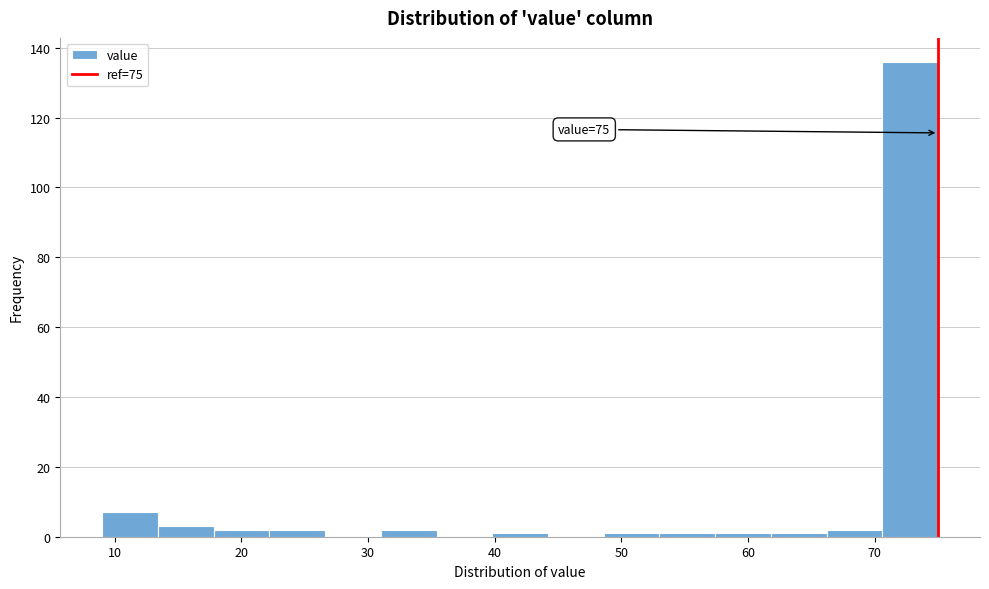

Which range on the x-axis has the tallest bar?

70.6 to 75.0